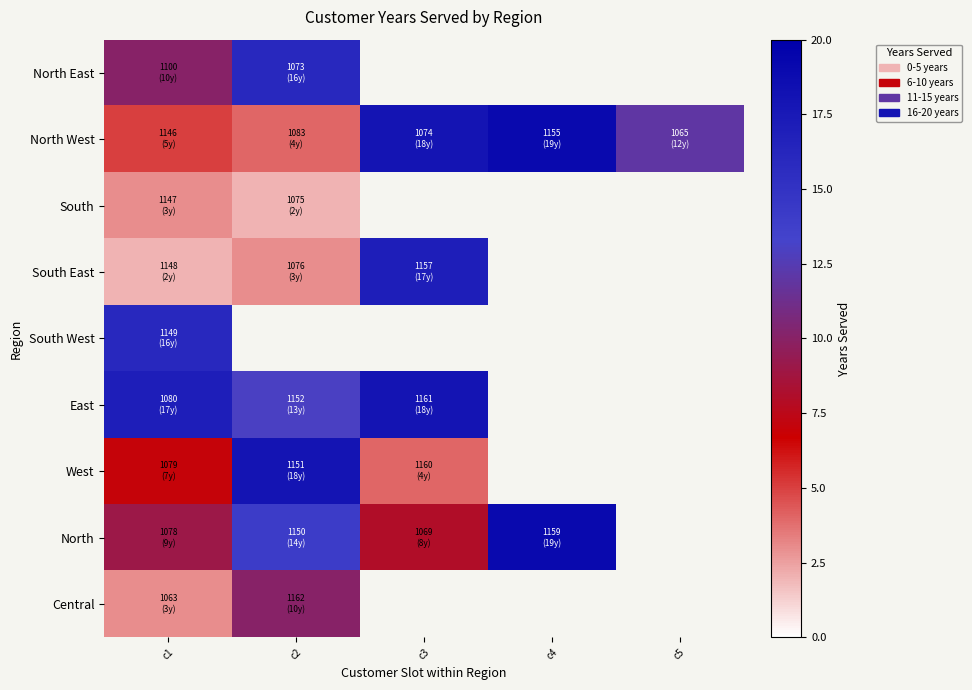

How many values in South East are above zero?

3